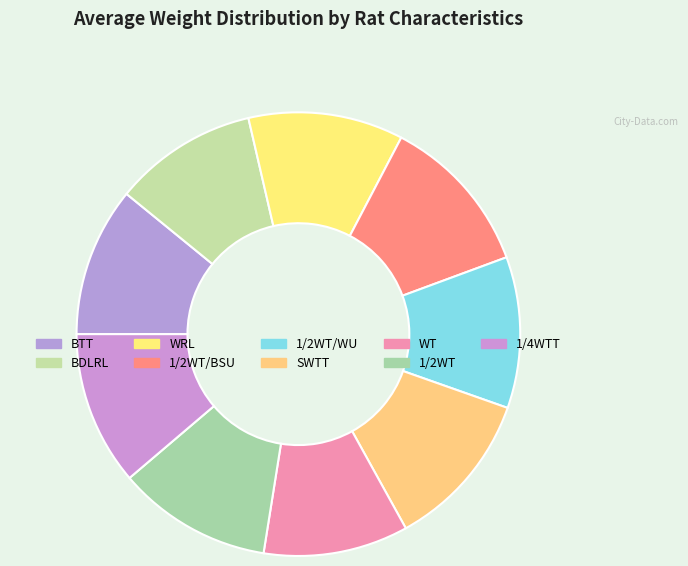

How many slices are in this pie chart?

9